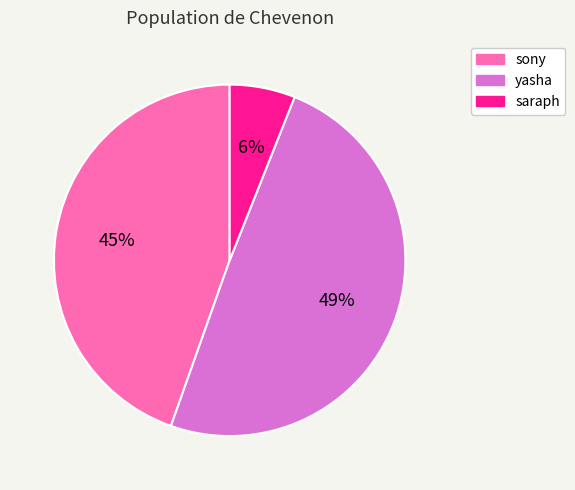

To the nearest percent, what is the average slice percentage?

33%